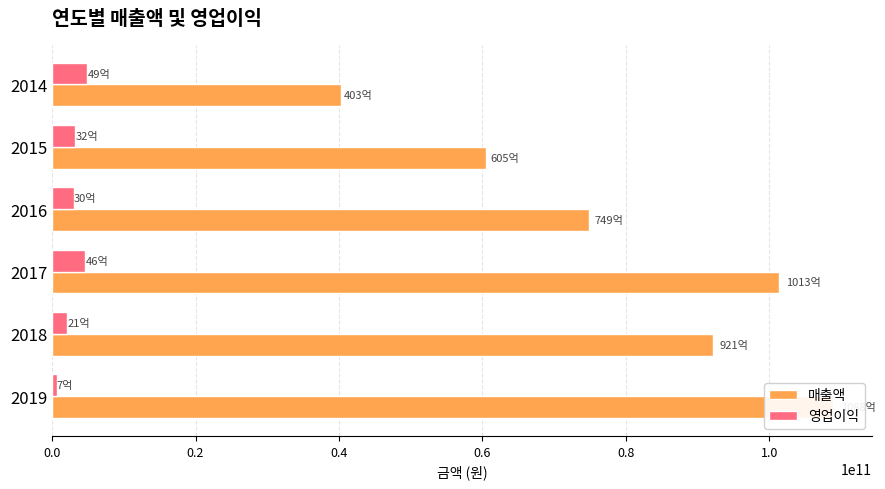

How many groups of bars are there?

6